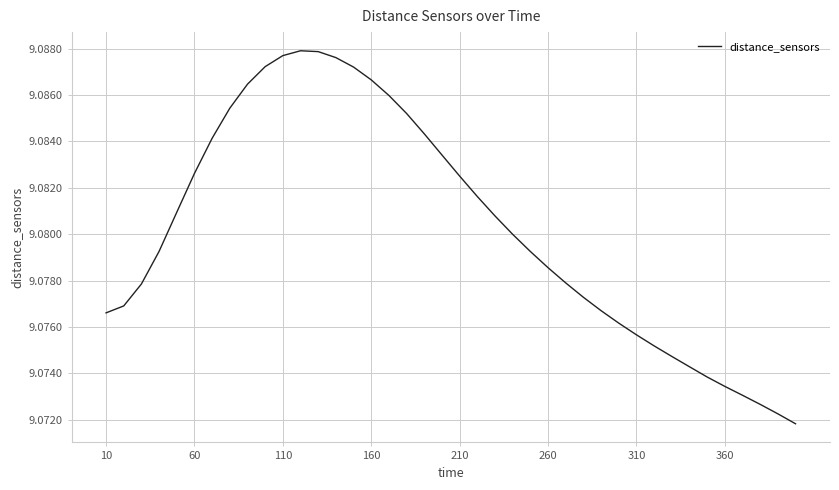

Is this an area chart (filled region under the line)?

No